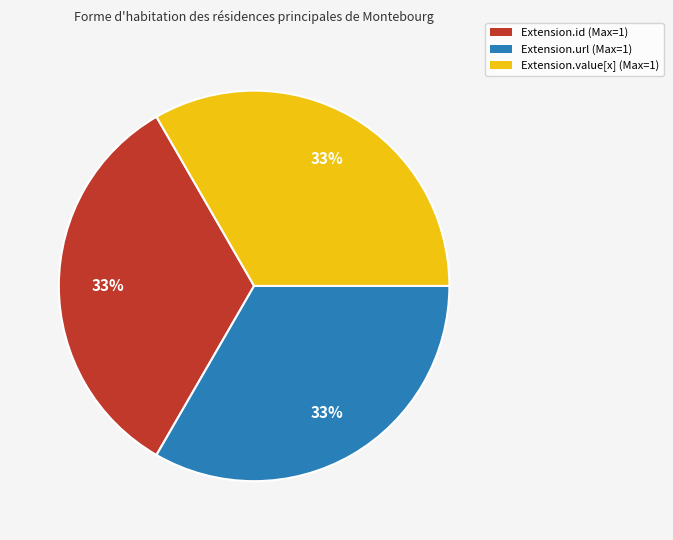

Does any single category account for the majority?

No